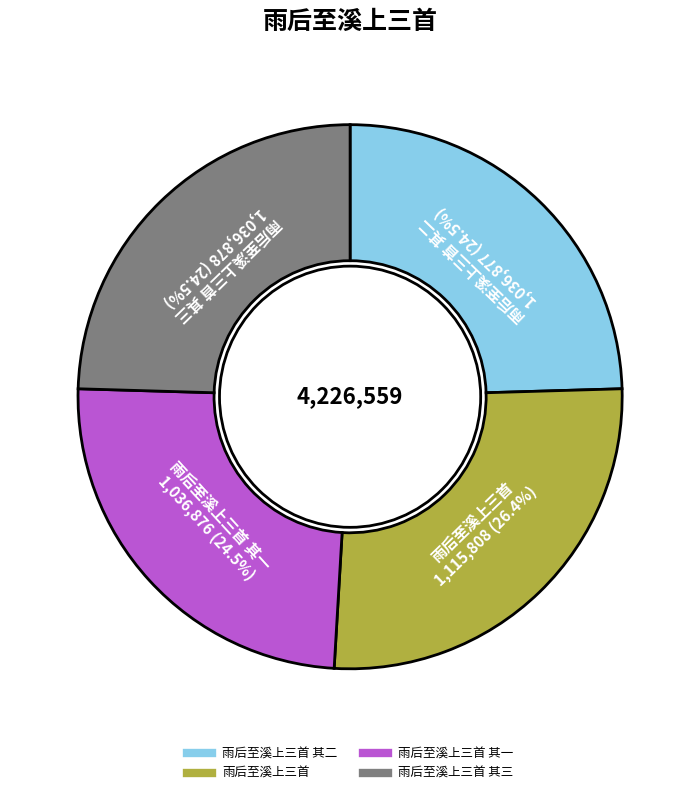

Does any single category account for the majority?

No